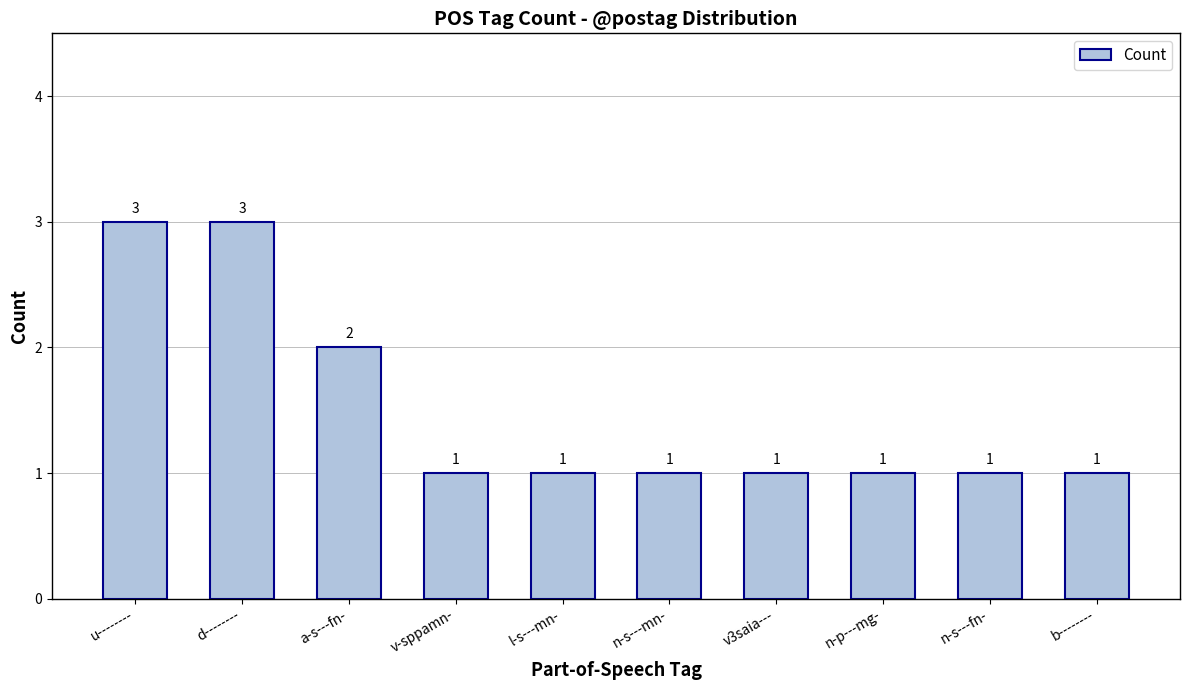

The chart shows a value of 2 at a-s---fn-. True or false?

True